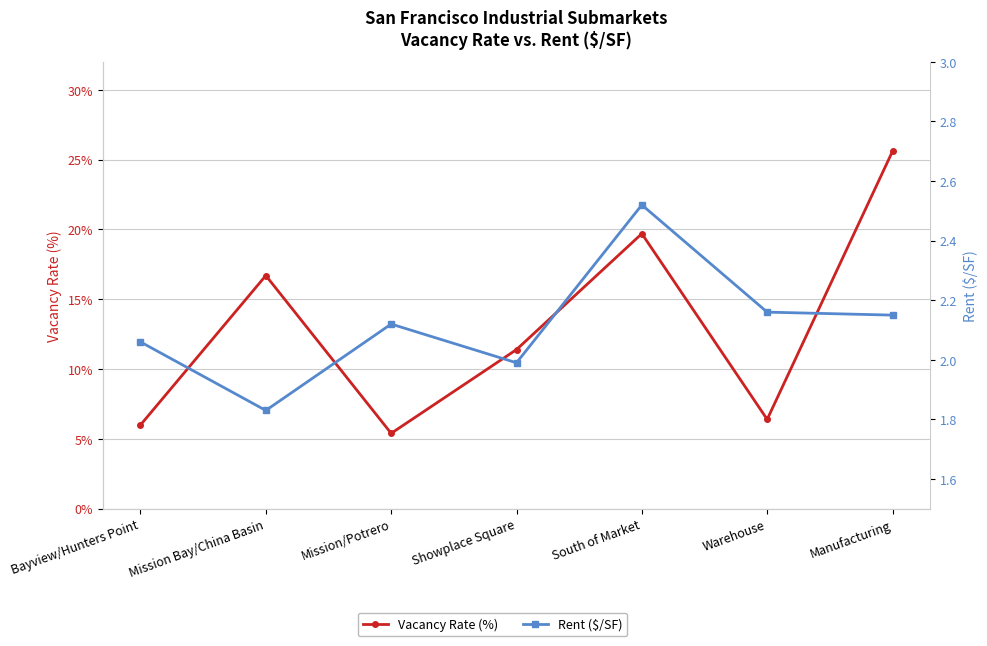

Between Manufacturing and Bayview/Hunters Point, which is larger?

Manufacturing